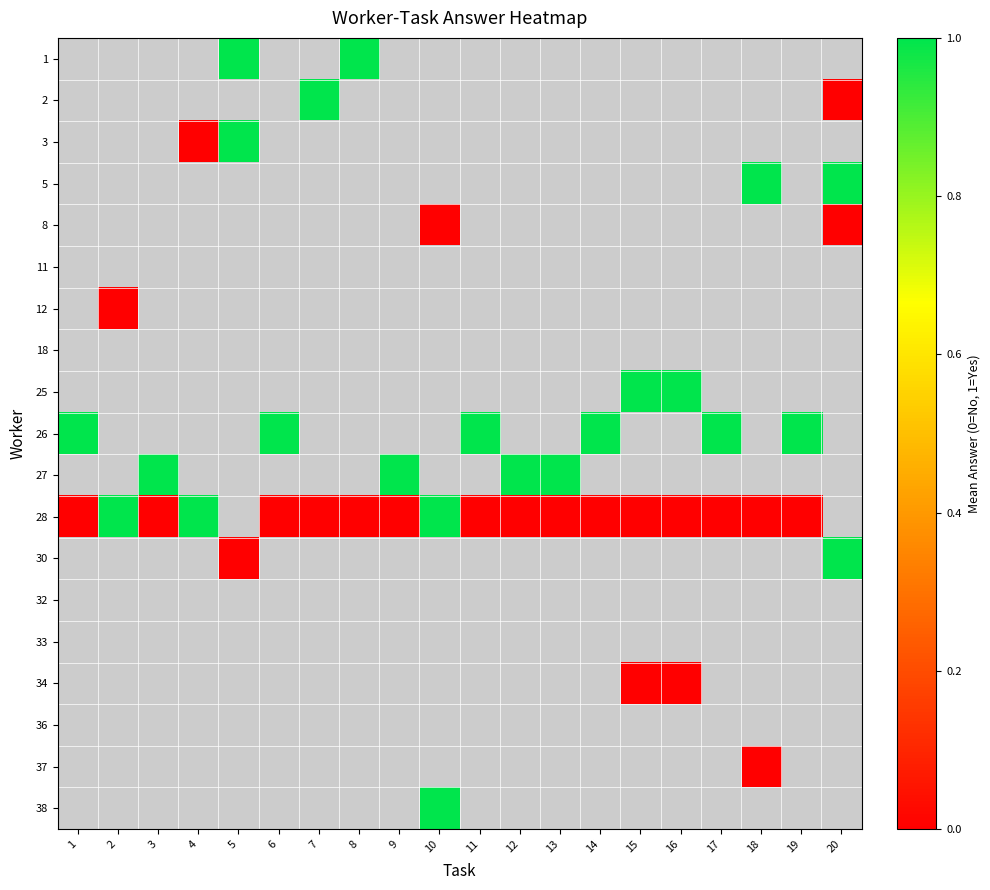

How many data points does each series have?

20